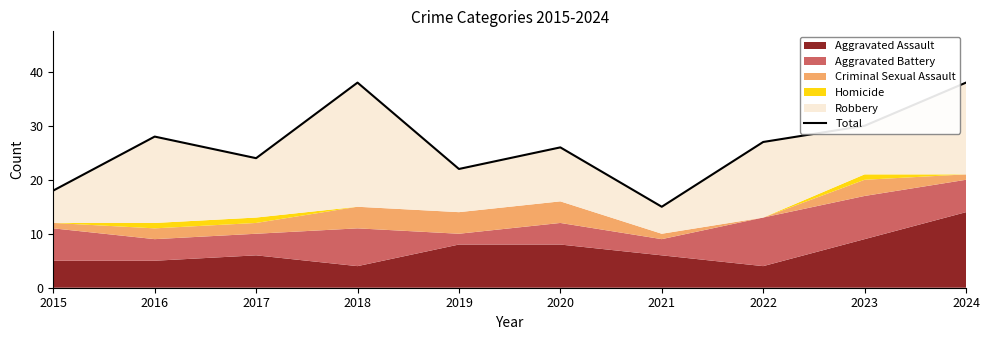

Reading left to right, what are all the values shown in this chart?

2015=18	2016=28	2017=24	2018=38	2019=22	2020=26	2021=15	2022=27	2023=30	2024=38